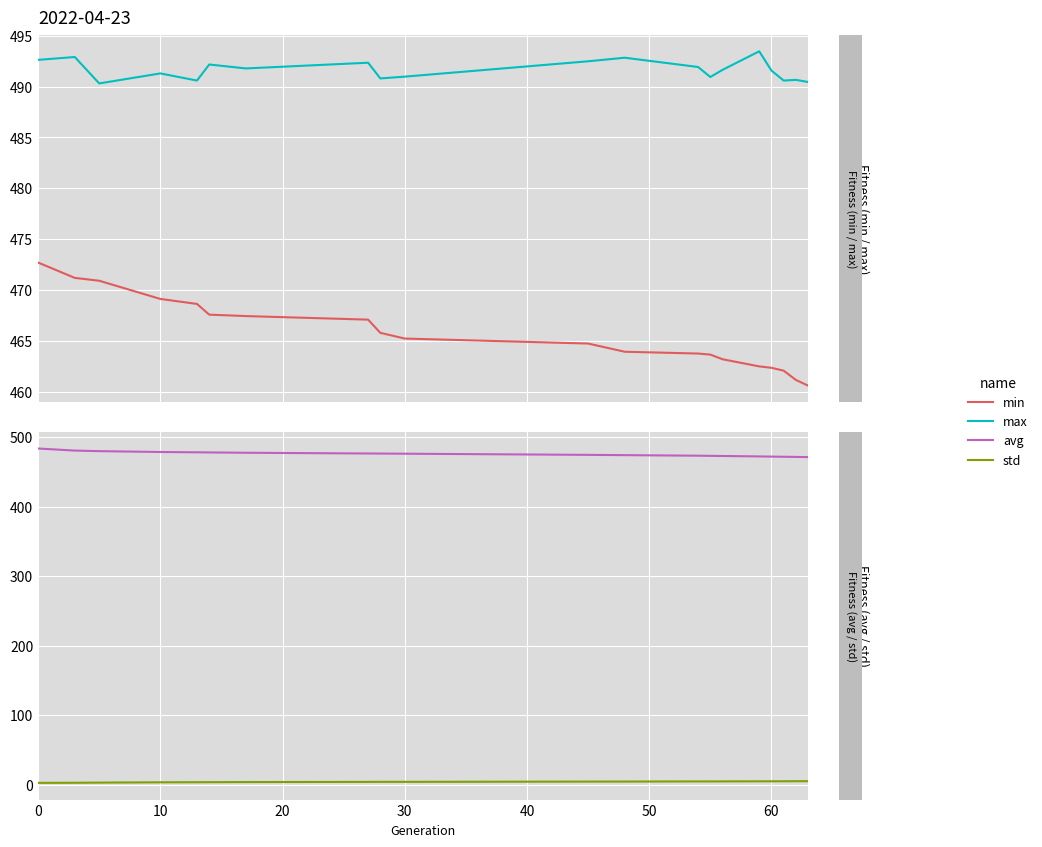

Is the value of std at 8 greater than the value of avg at 15?

No